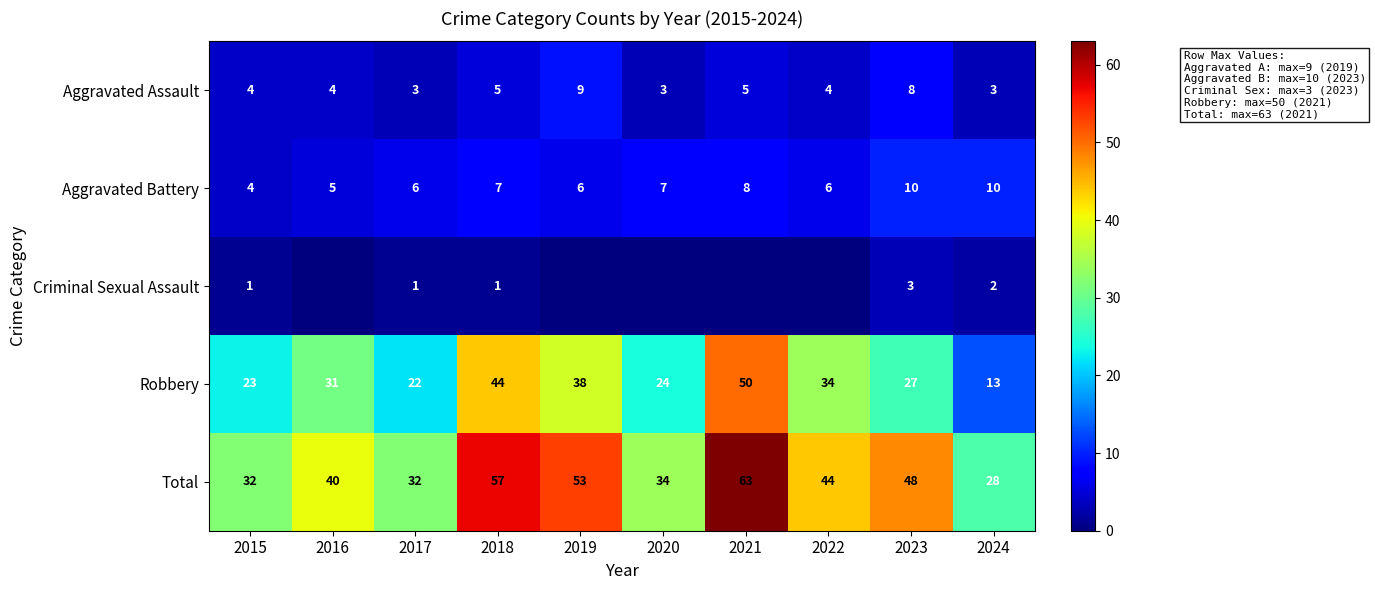

What is the difference between the Aggravated Battery values at 2023 and 2019?

4